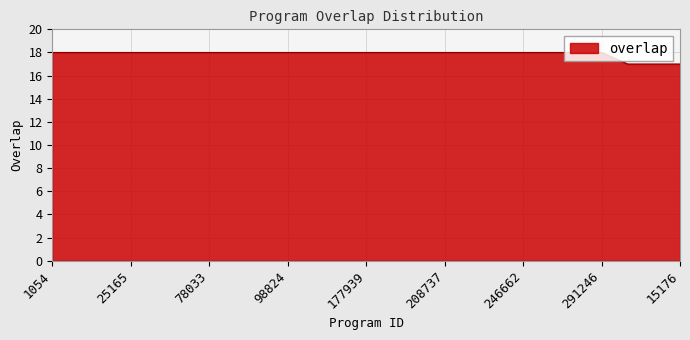

What is the smallest value displayed?

17